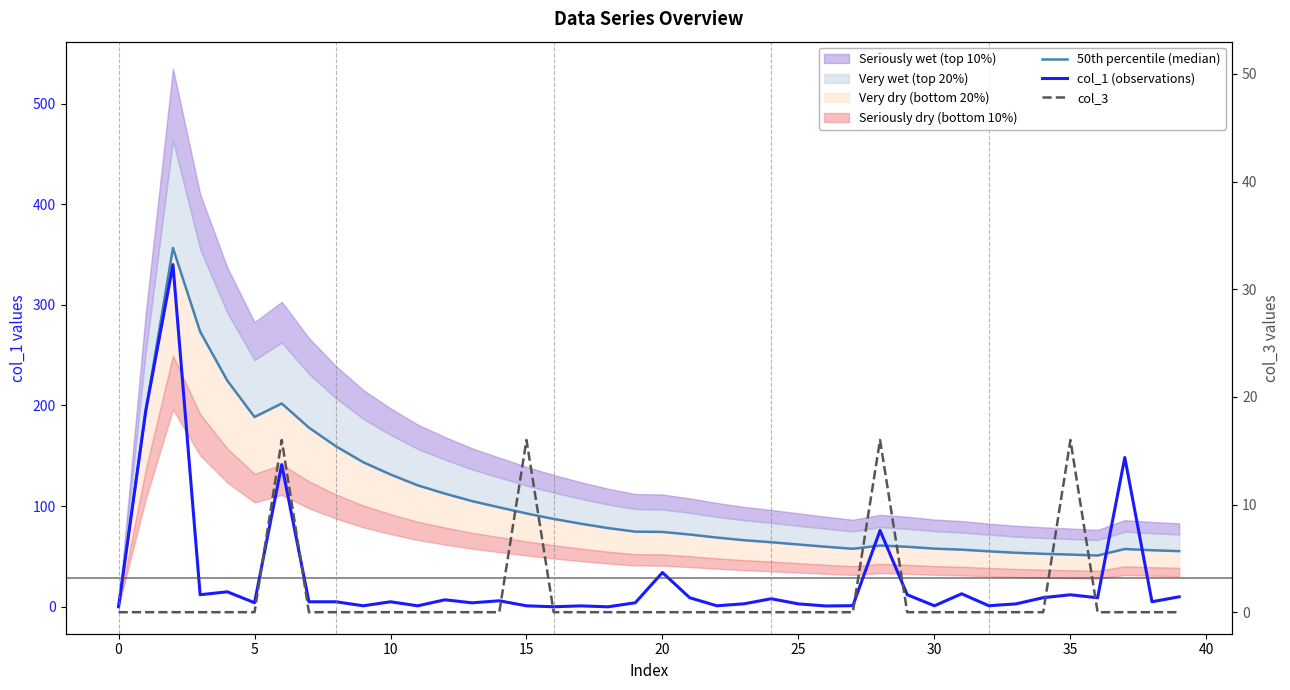

Rank the series by their maximum value, from highest to lowest.

50th percentile (median), col_1 (observations), col_3